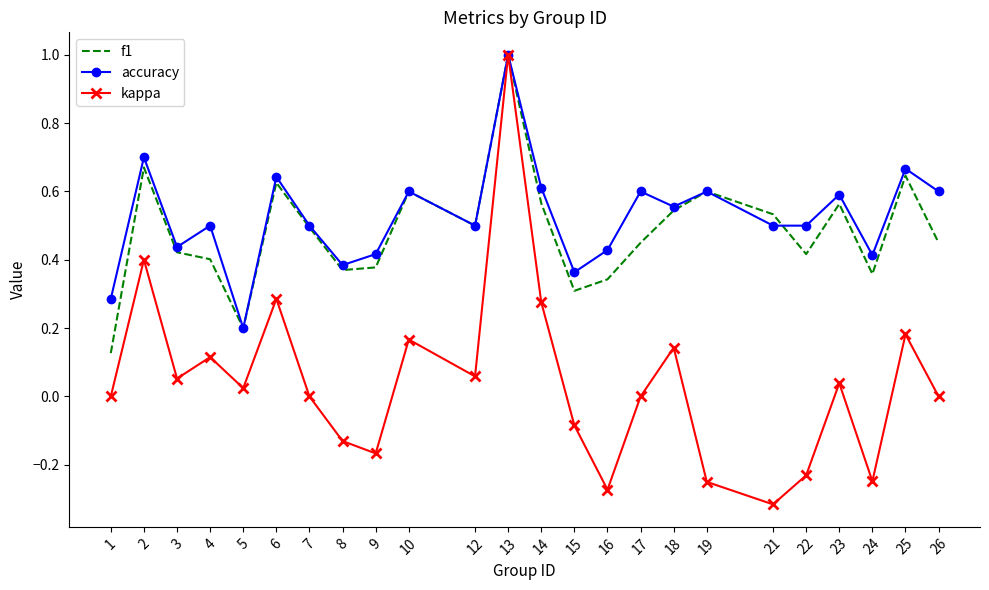

At how many categories does at least one series exceed 0?

24